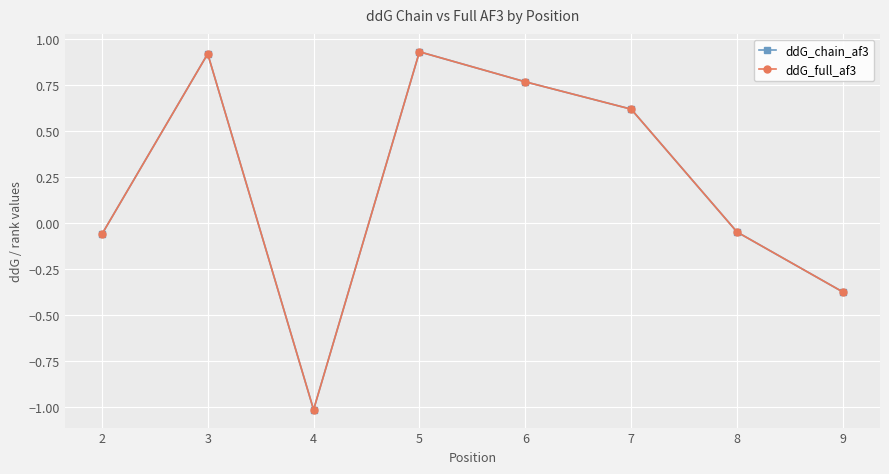

How many values in ddG_full_af3 are above zero?

4